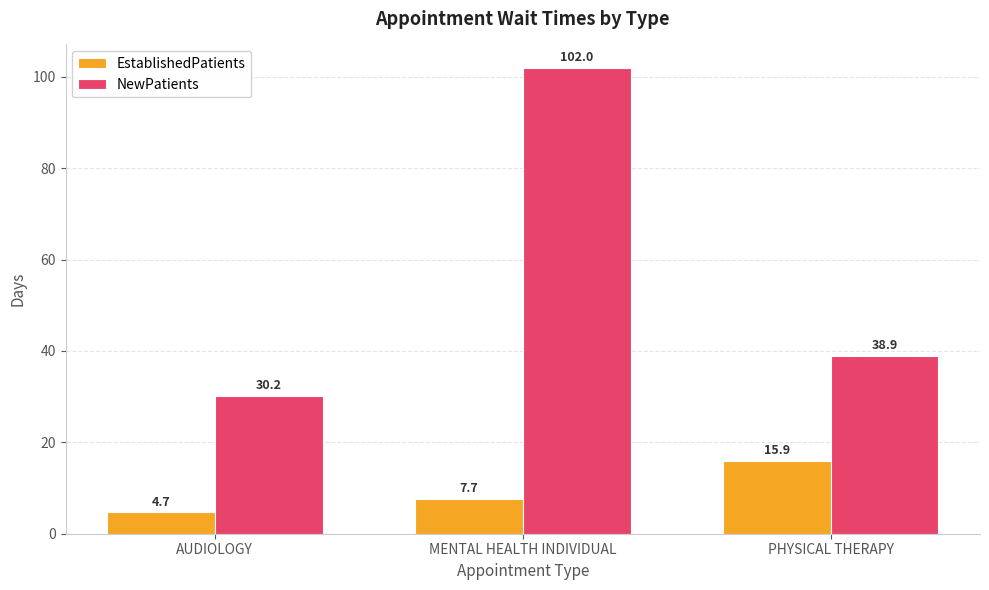

What is the sum of the NewPatients values at AUDIOLOGY and PHYSICAL THERAPY?

69.1